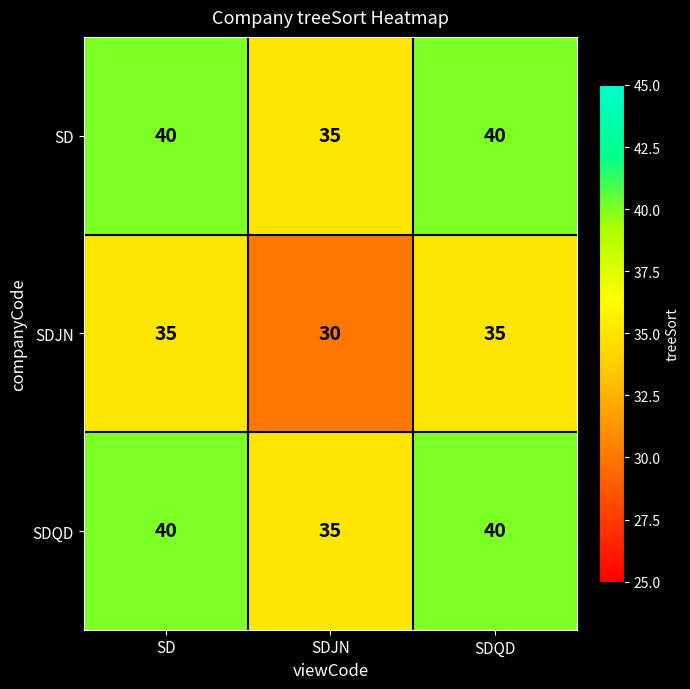

What is the maximum value for SD?

40